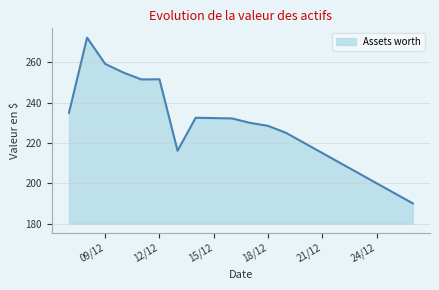

What is the sum of all values?

4556.5